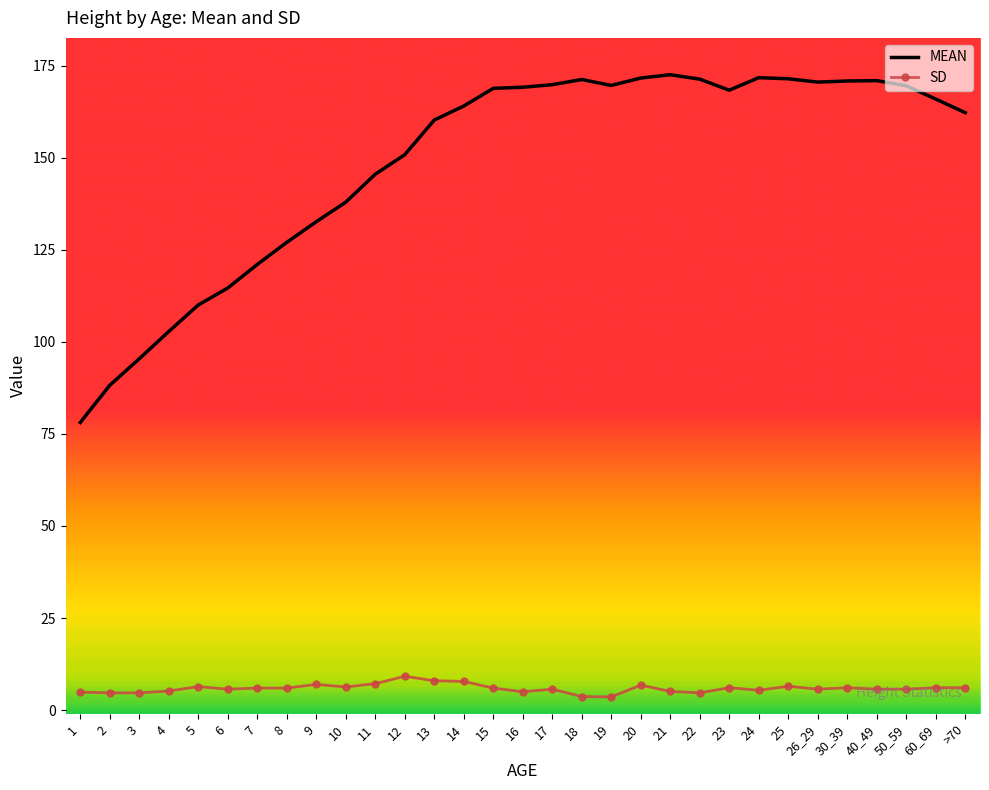

What is the total value across all series at 23?

174.4